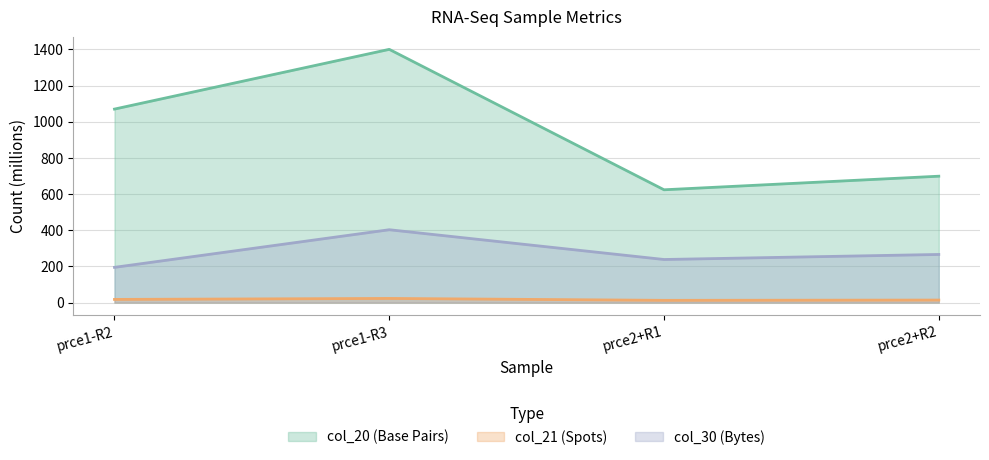

Count the number of categories in the chart.

4